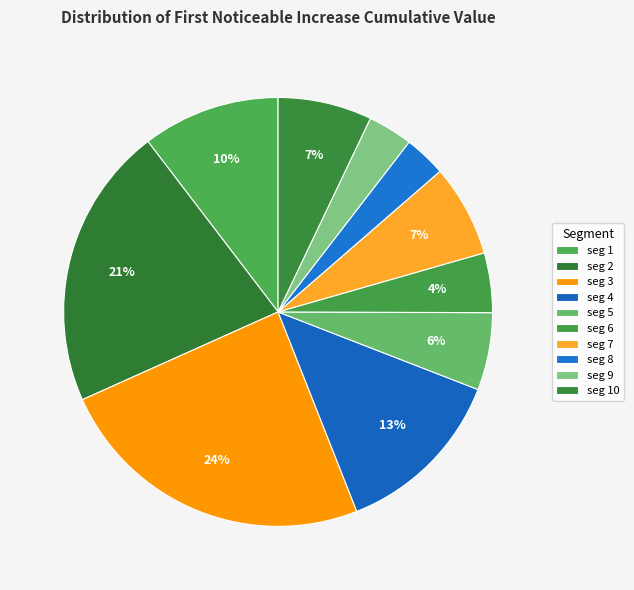

How many slices are in this pie chart?

10